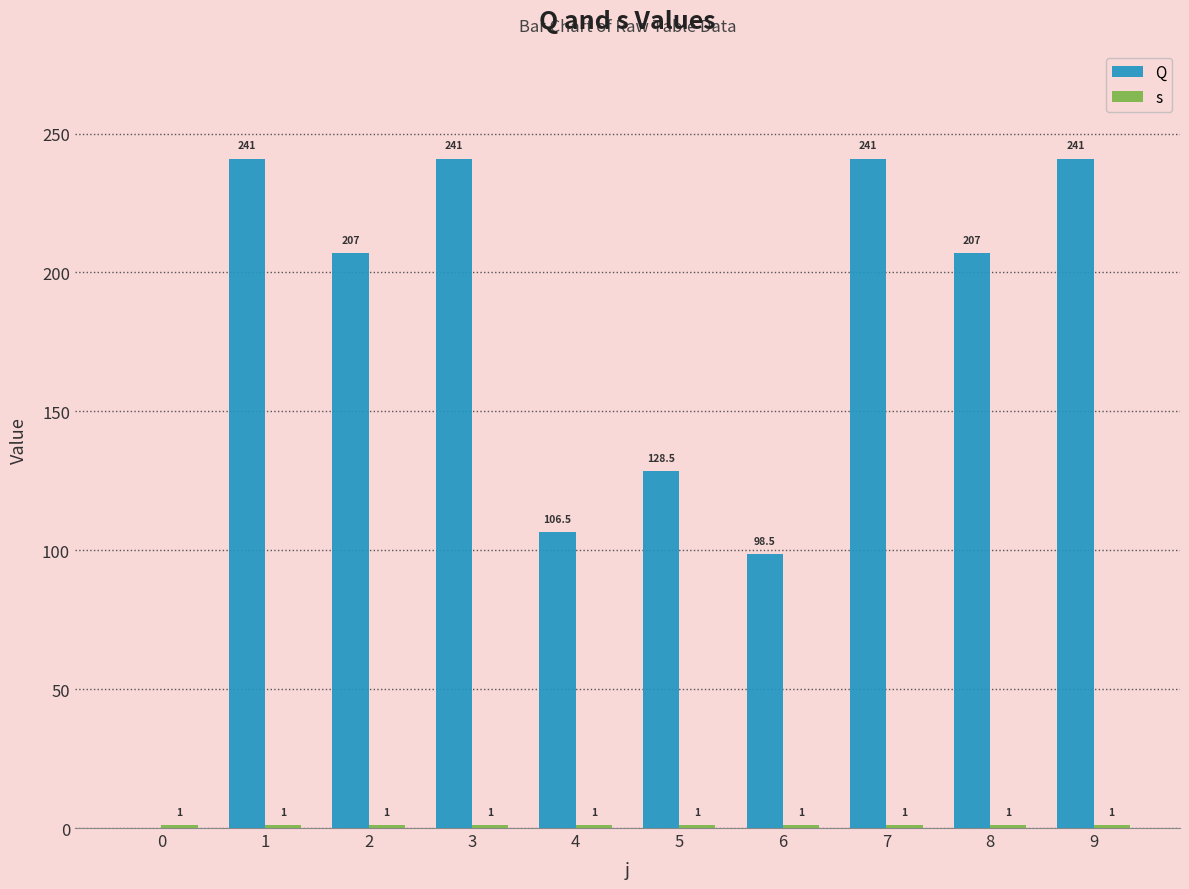

At which label does Q first exceed 207?

1